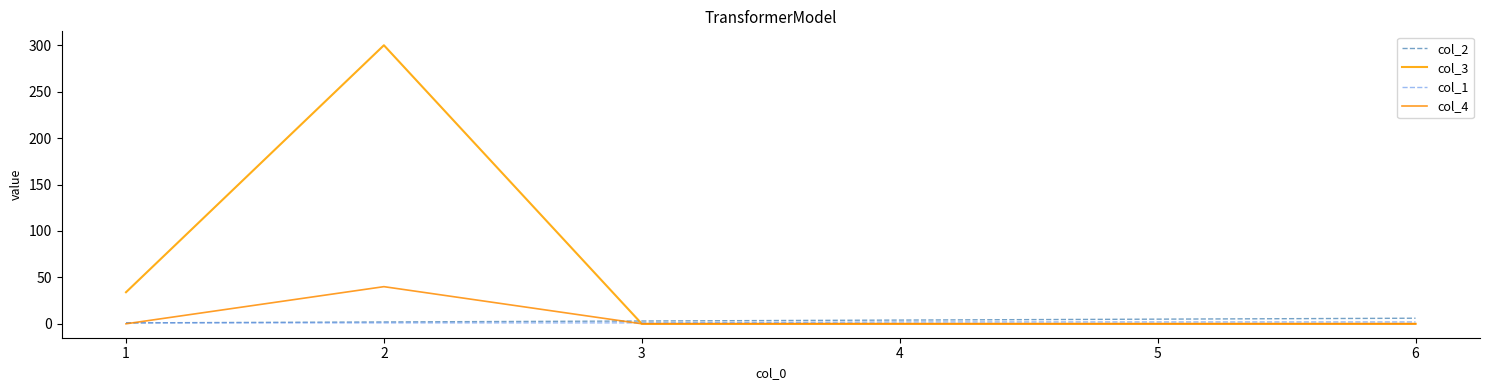

The col_4 series shows 0 at 3. True or false?

True